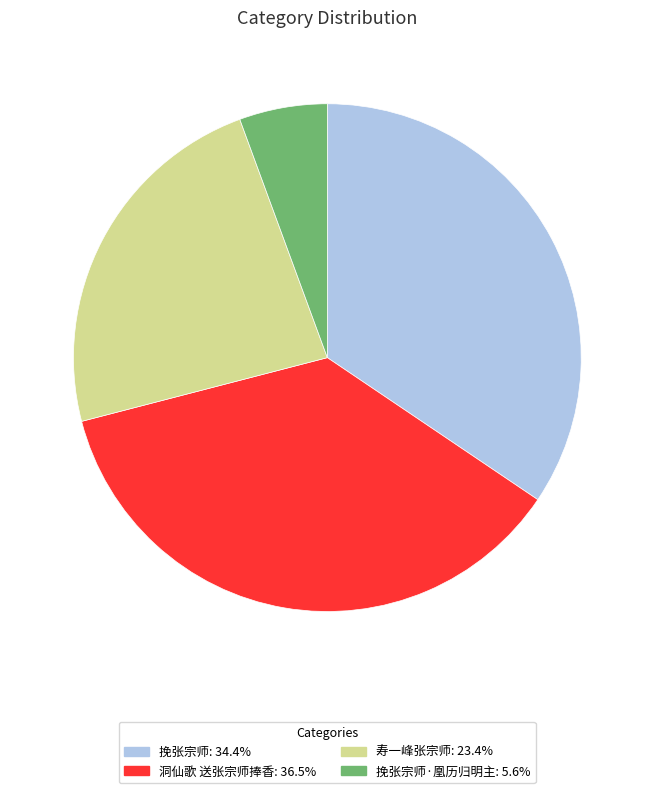

How many slices are in this pie chart?

4